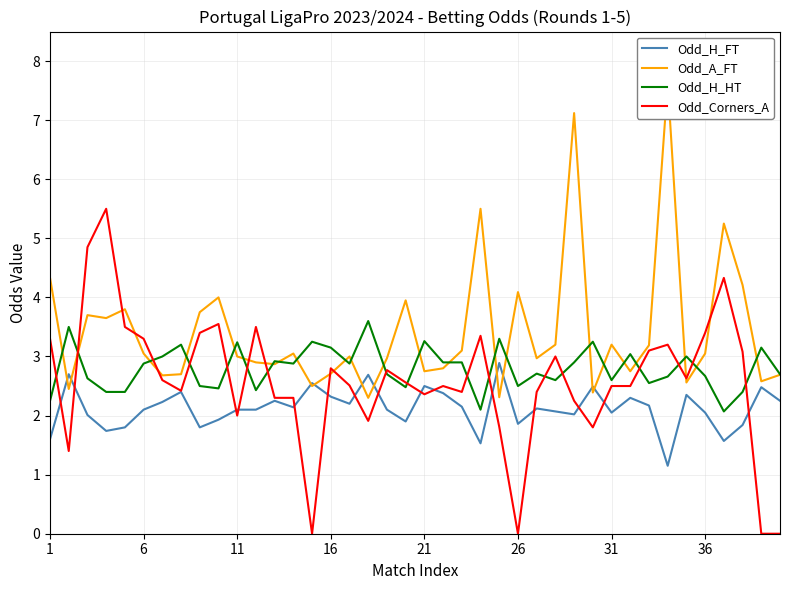

True or false: Odd_H_FT and Odd_H_HT intersect in this chart.

False